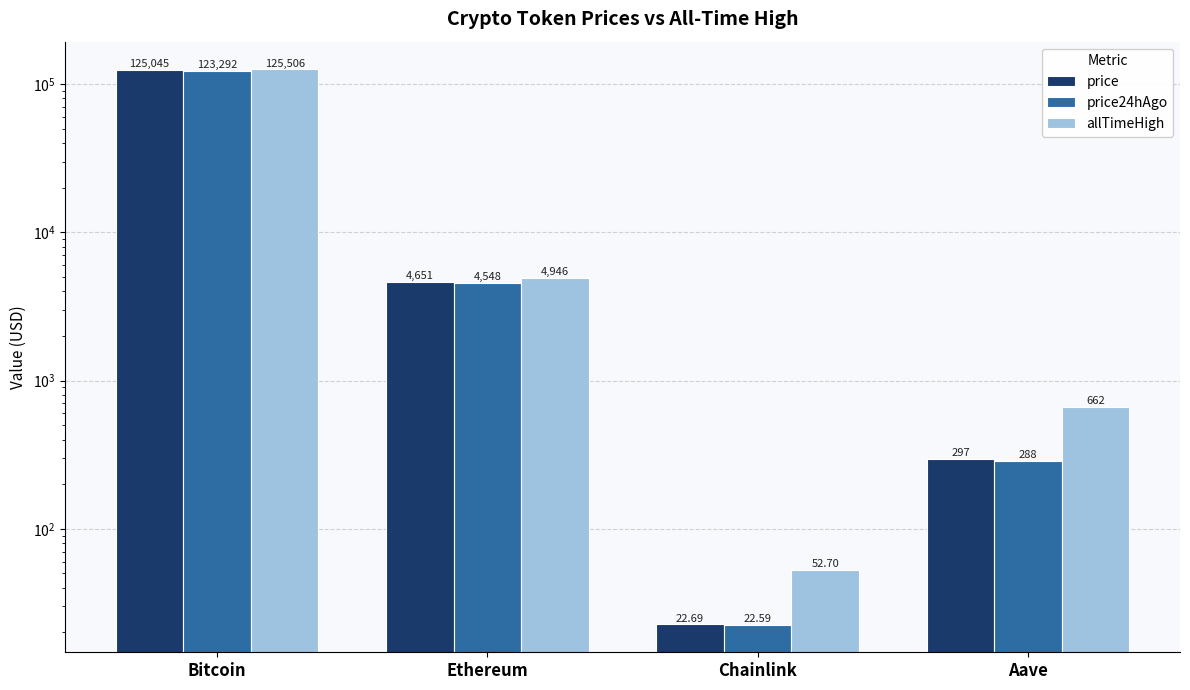

What position from the left is Chainlink?

3